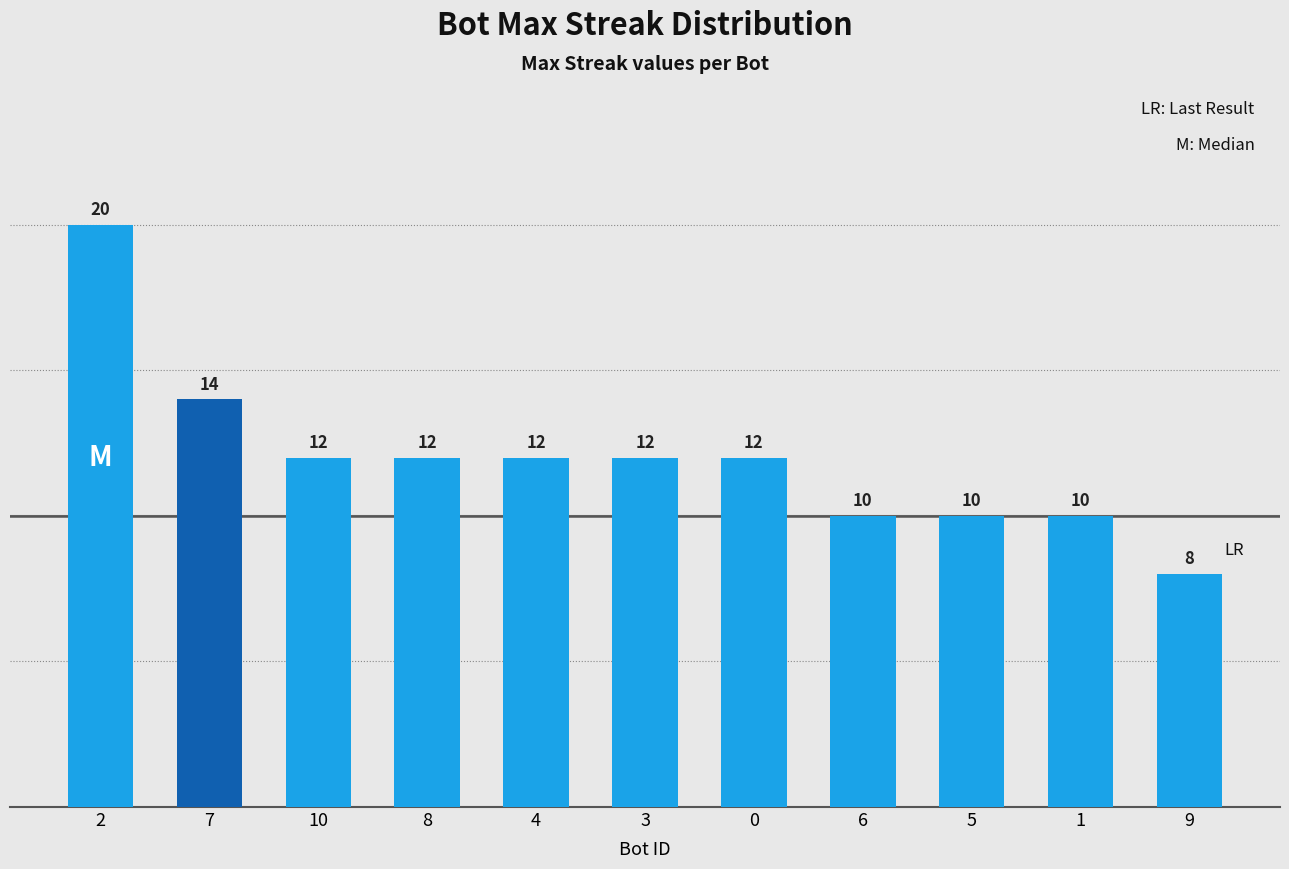

Count the values in the range 10 to 12.

8